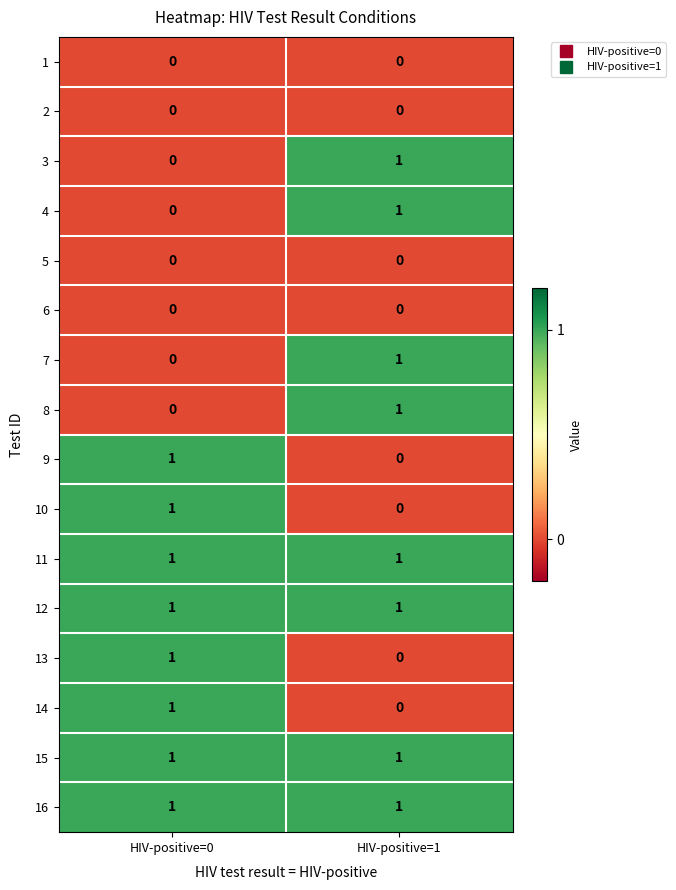

Is the value of 15 at HIV-positive=0 greater than the value of 4 at HIV-positive=0?

Yes